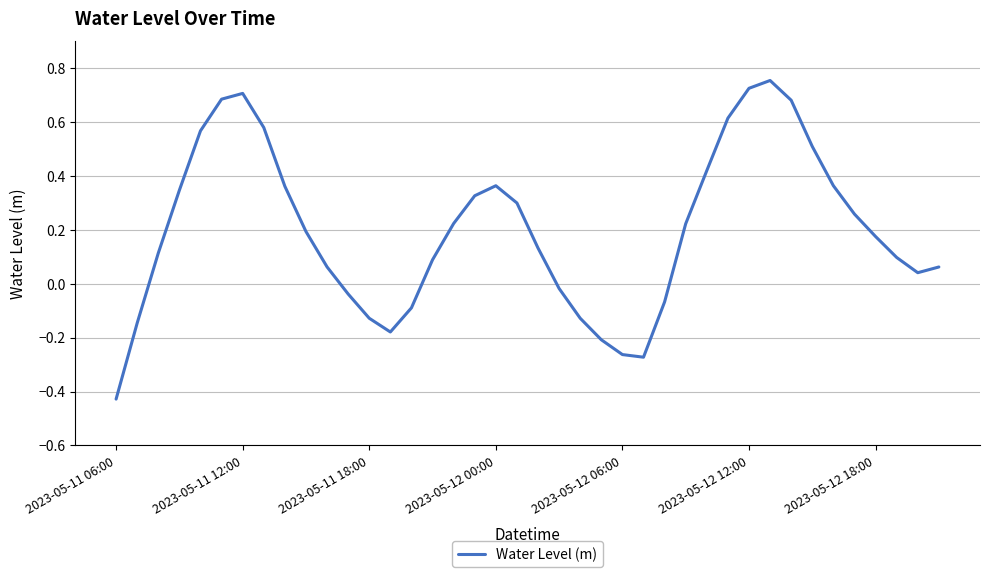

At which category does the chart reach its minimum across all series?

2023-05-11 06:00